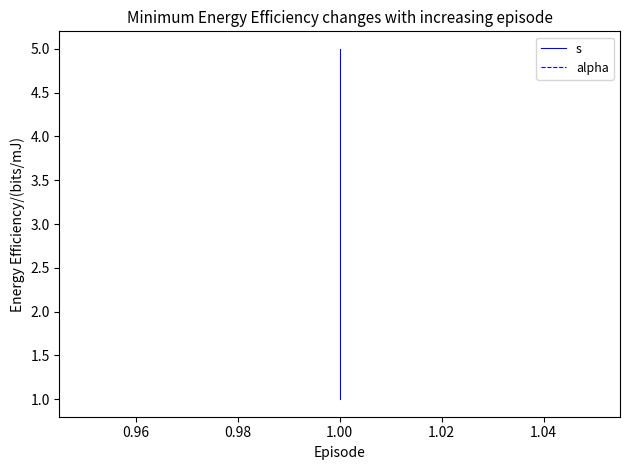

What are all the series names shown in the legend?

s, alpha